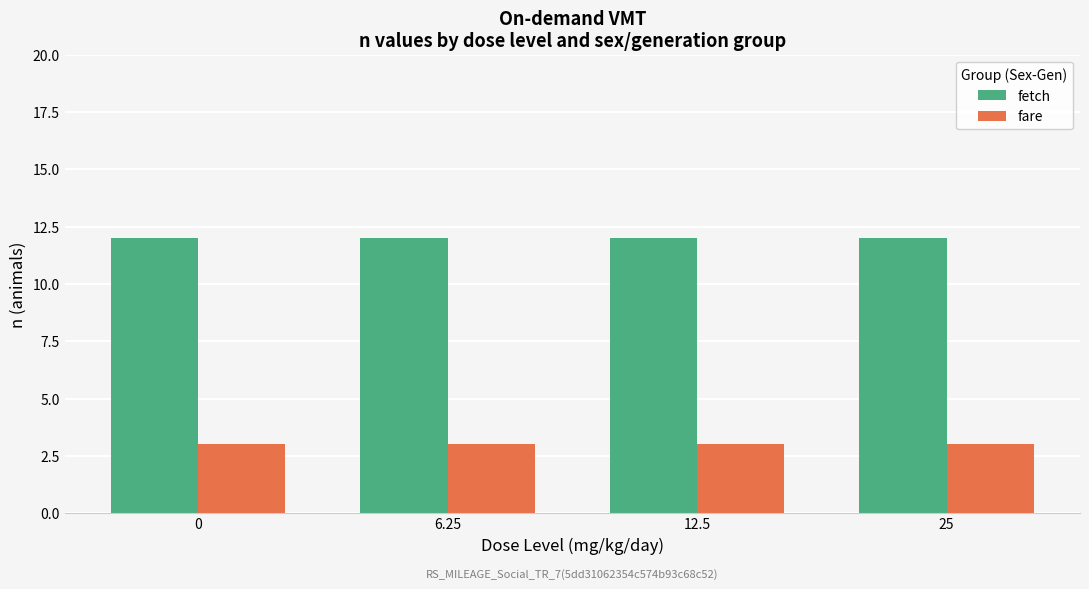

Which series has the largest total across all categories?

fetch